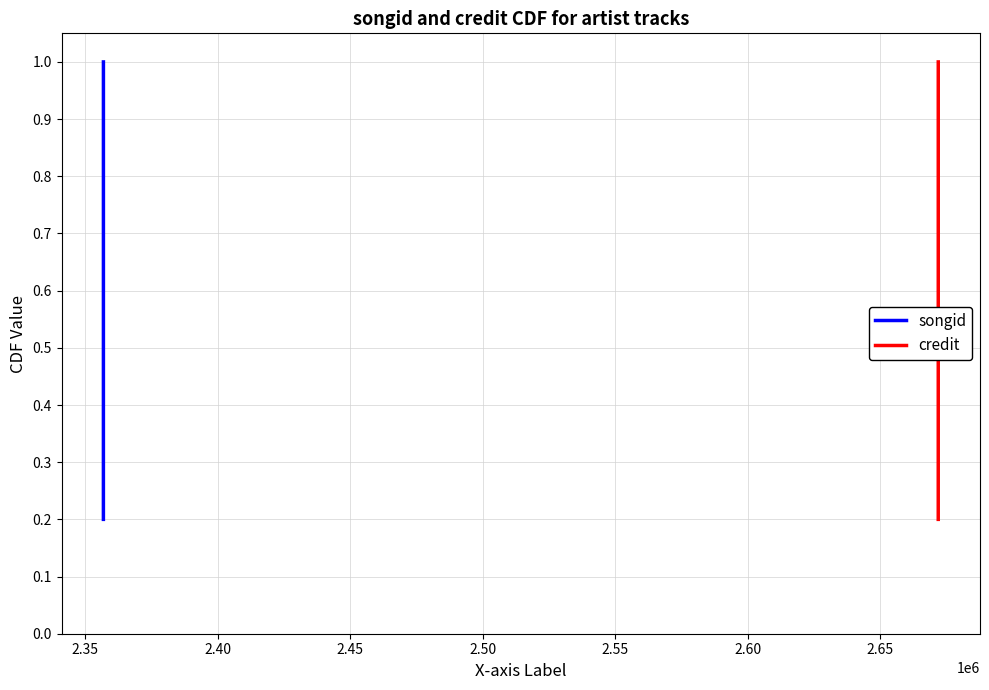

True or false: songid has more than 0 points higher than both neighbors.

False